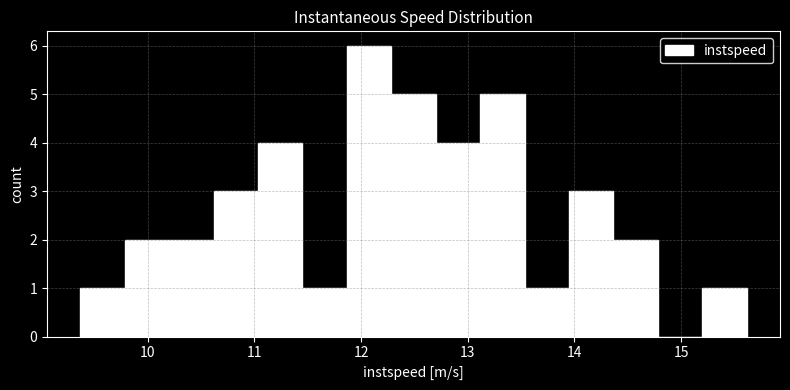

Reading left to right, transcribe this chart: for each bar, give the range it covers on the x-axis and its height. Neither the bar edges nor the heights are printed on the chart, so give them approximately, as read against the axes.

9.4 to 9.8: 1
9.8 to 10.2: 2
10.2 to 10.6: 2
10.6 to 11.0: 3
11.0 to 11.5: 4
11.5 to 11.9: 1
11.9 to 12.3: 6
12.3 to 12.7: 5
12.7 to 13.1: 4
13.1 to 13.5: 5
13.5 to 13.9: 1
13.9 to 14.4: 3
14.4 to 14.8: 2
14.8 to 15.2: 0
15.2 to 15.6: 1